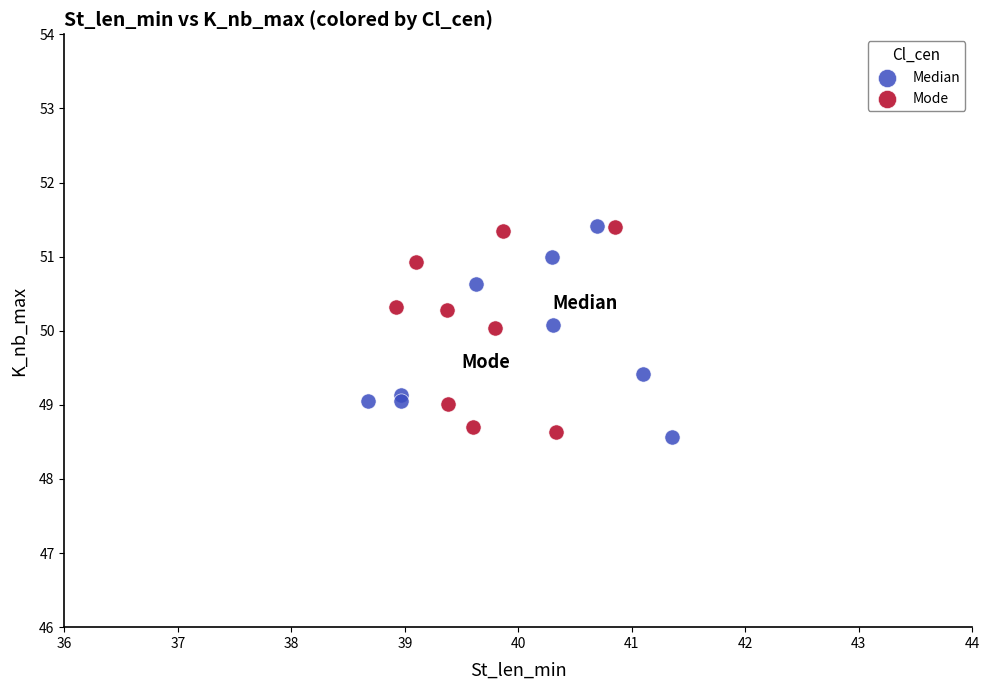

Which series reaches the minimum Y coordinate?

Median